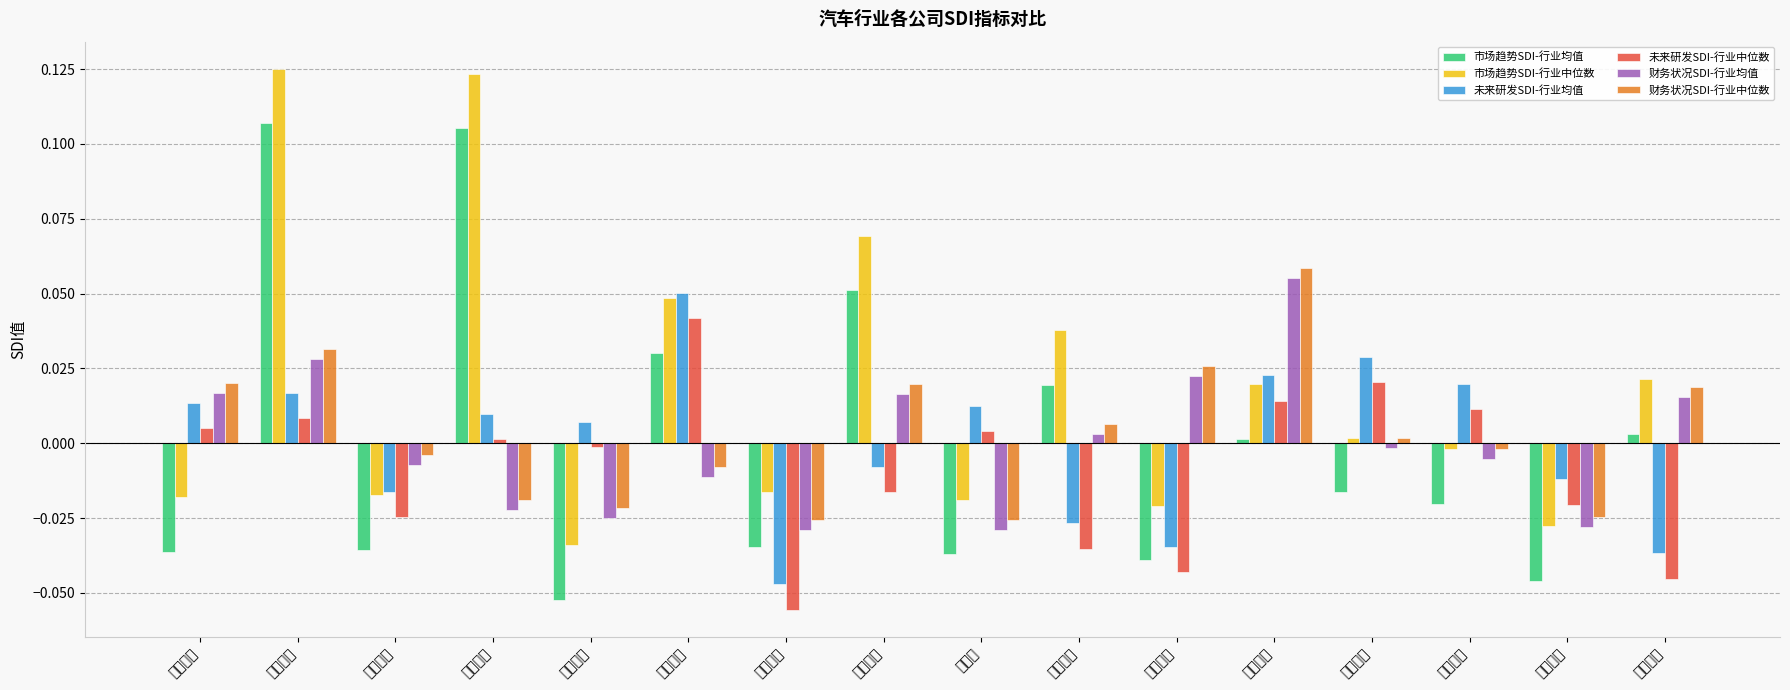

Which label corresponds to the smallest value in the chart?

广汽集团